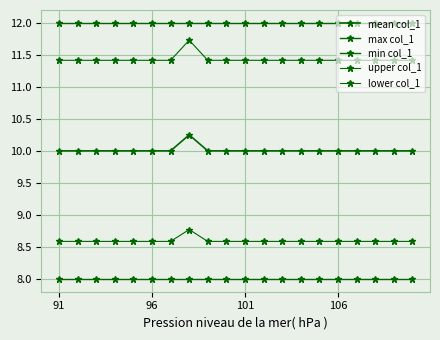

How many distinct data groups are displayed?

5